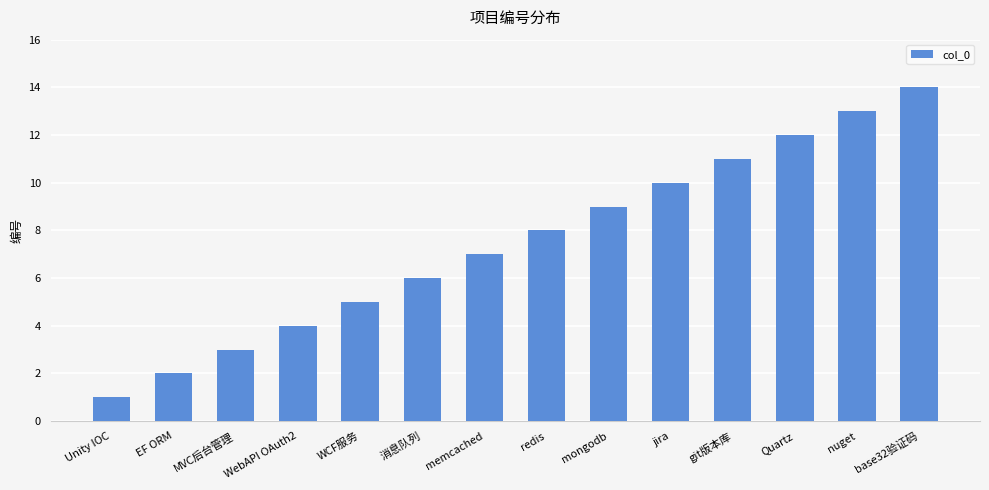

What is the maximum value shown in the chart?

14